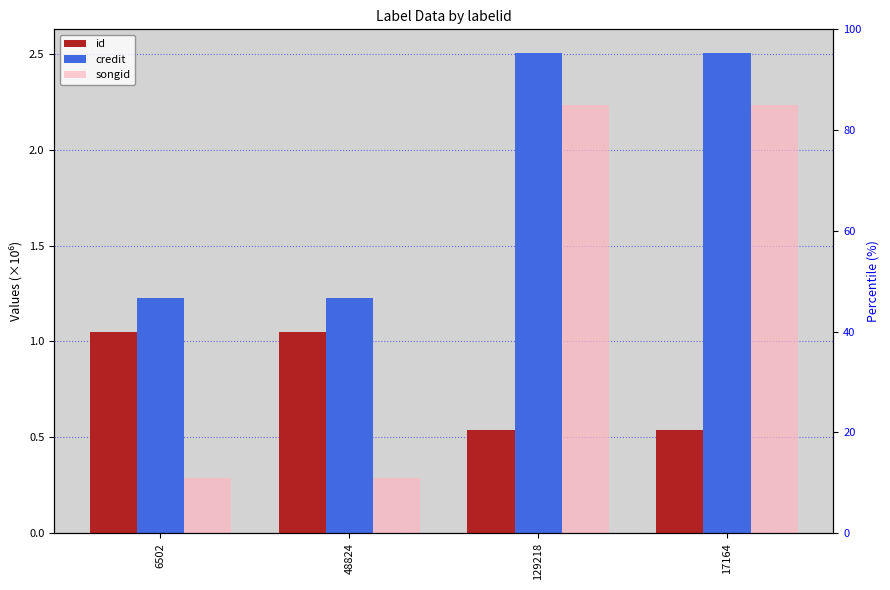

What is the difference between the maximum and minimum values in the songid series?

1.9